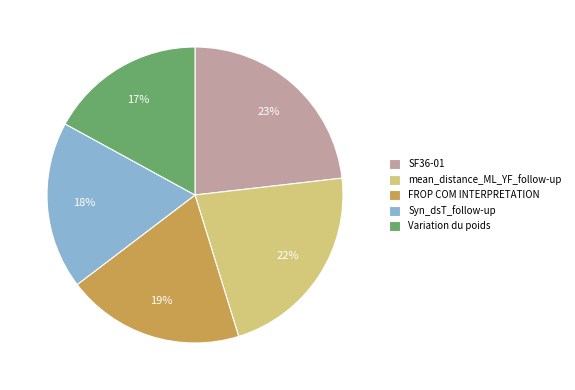

What percentage is the FROP COM INTERPRETATION slice, to the nearest percent?

19%